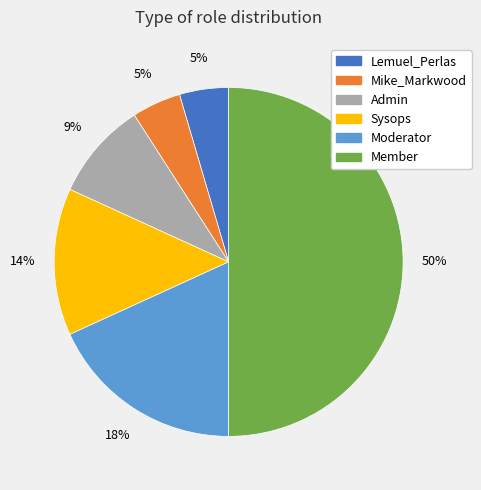

Which has a higher value, Admin or Moderator?

Moderator